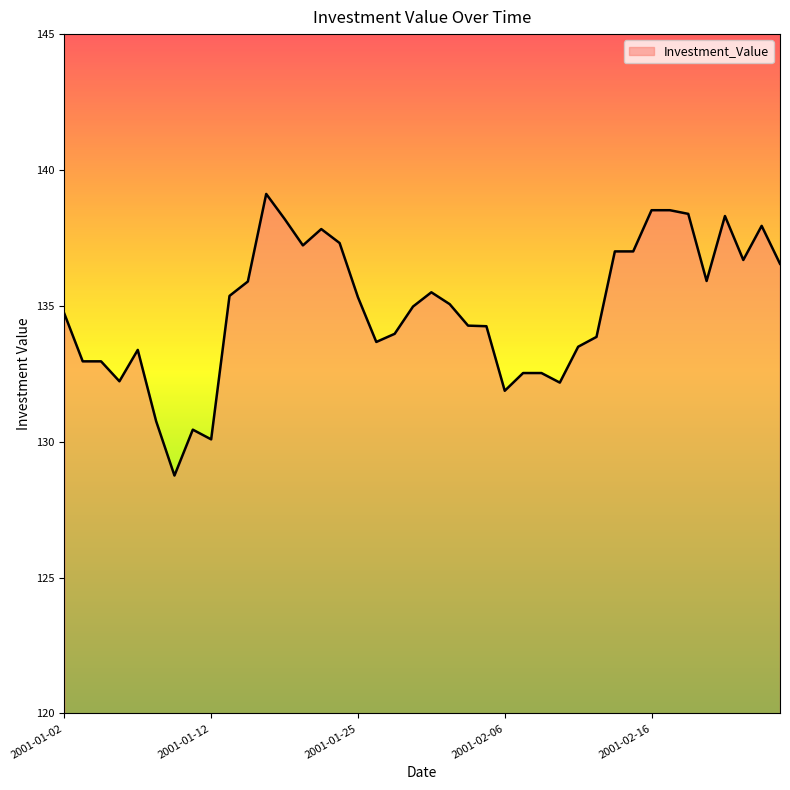

What is the maximum value shown in the chart?

139.1